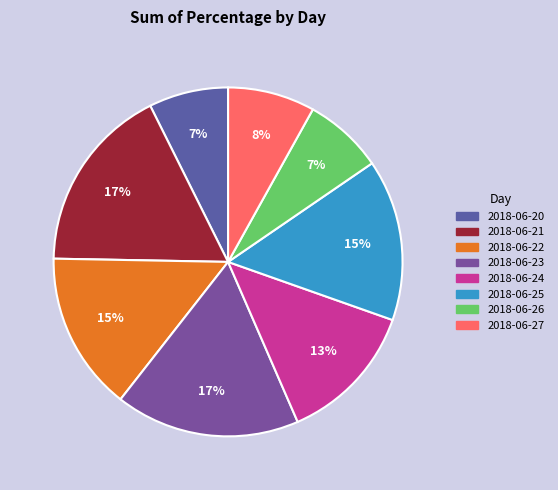

How many segments does this pie chart have?

8